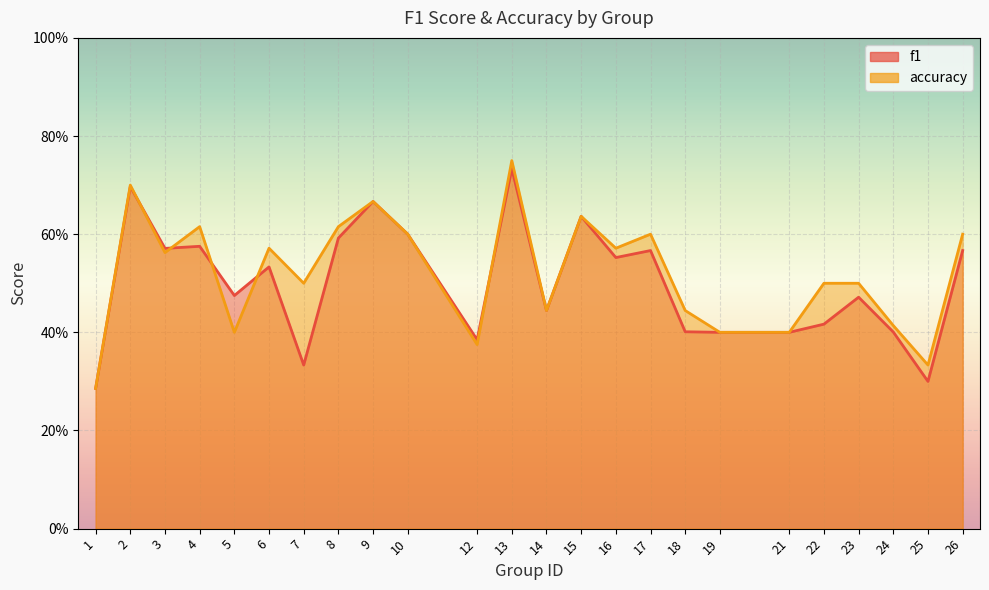

Reading right to left, what are all the values shown in this chart?

f1: 26=0.6	25=0.3	24=0.4	23=0.5	22=0.4	21=0.4	19=0.4	18=0.4	17=0.6	16=0.6	15=0.6	14=0.4	13=0.7	12=0.4	10=0.6	9=0.7	8=0.6	7=0.3	6=0.5	5=0.5	4=0.6	3=0.6	2=0.7	1=0.3
accuracy: 26=0.6	25=0.3	24=0.4	23=0.5	22=0.5	21=0.4	19=0.4	18=0.4	17=0.6	16=0.6	15=0.6	14=0.4	13=0.8	12=0.4	10=0.6	9=0.7	8=0.6	7=0.5	6=0.6	5=0.4	4=0.6	3=0.6	2=0.7	1=0.3